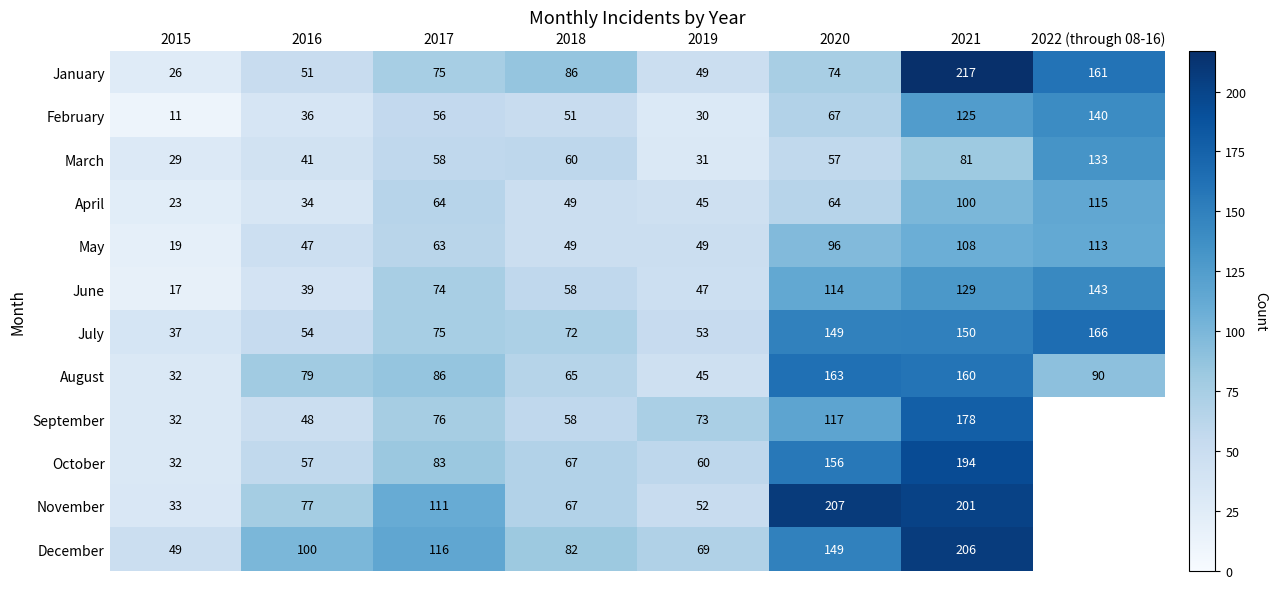

True or false: February has a value of 30 at 2020.

False